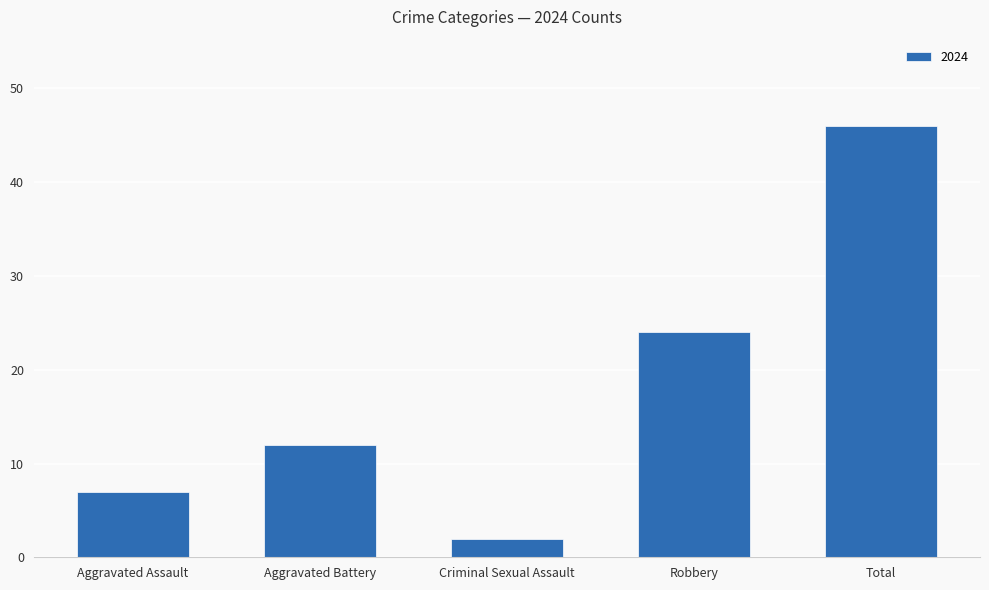

What is the label of the 4th bar from the left?

Robbery